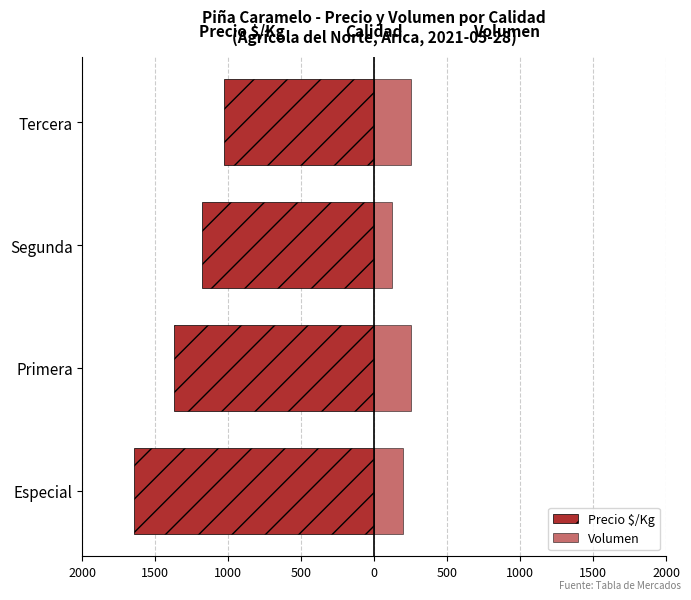

The value of Volumen at 0 is 286. True or false?

False